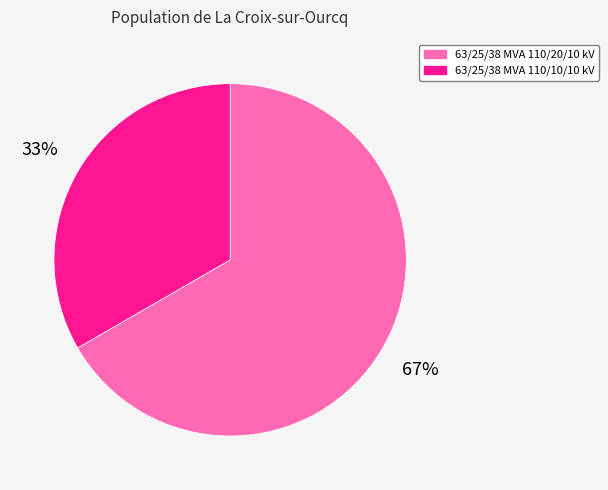

To the nearest percent, what is the average slice percentage?

50%